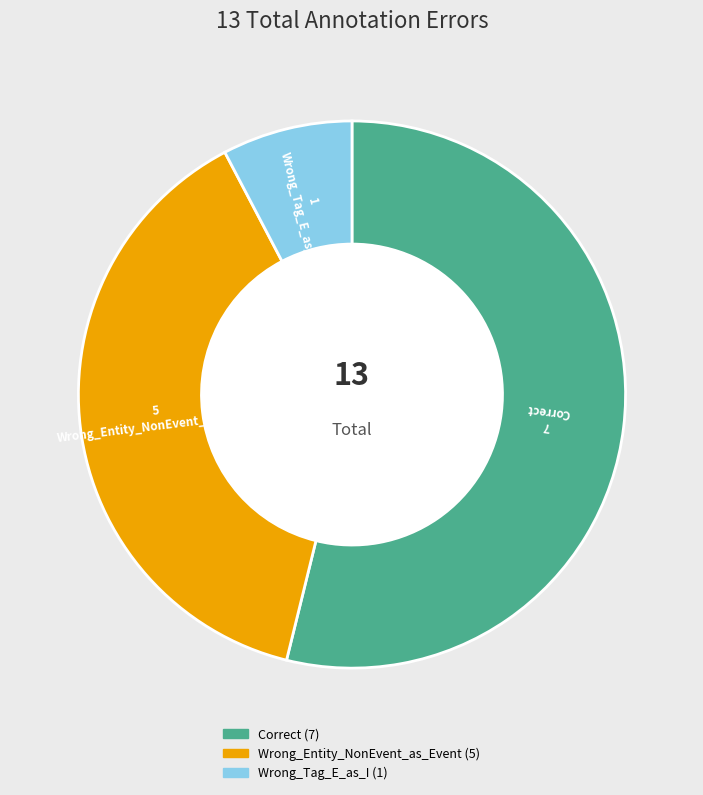

How many segments does this pie chart have?

3